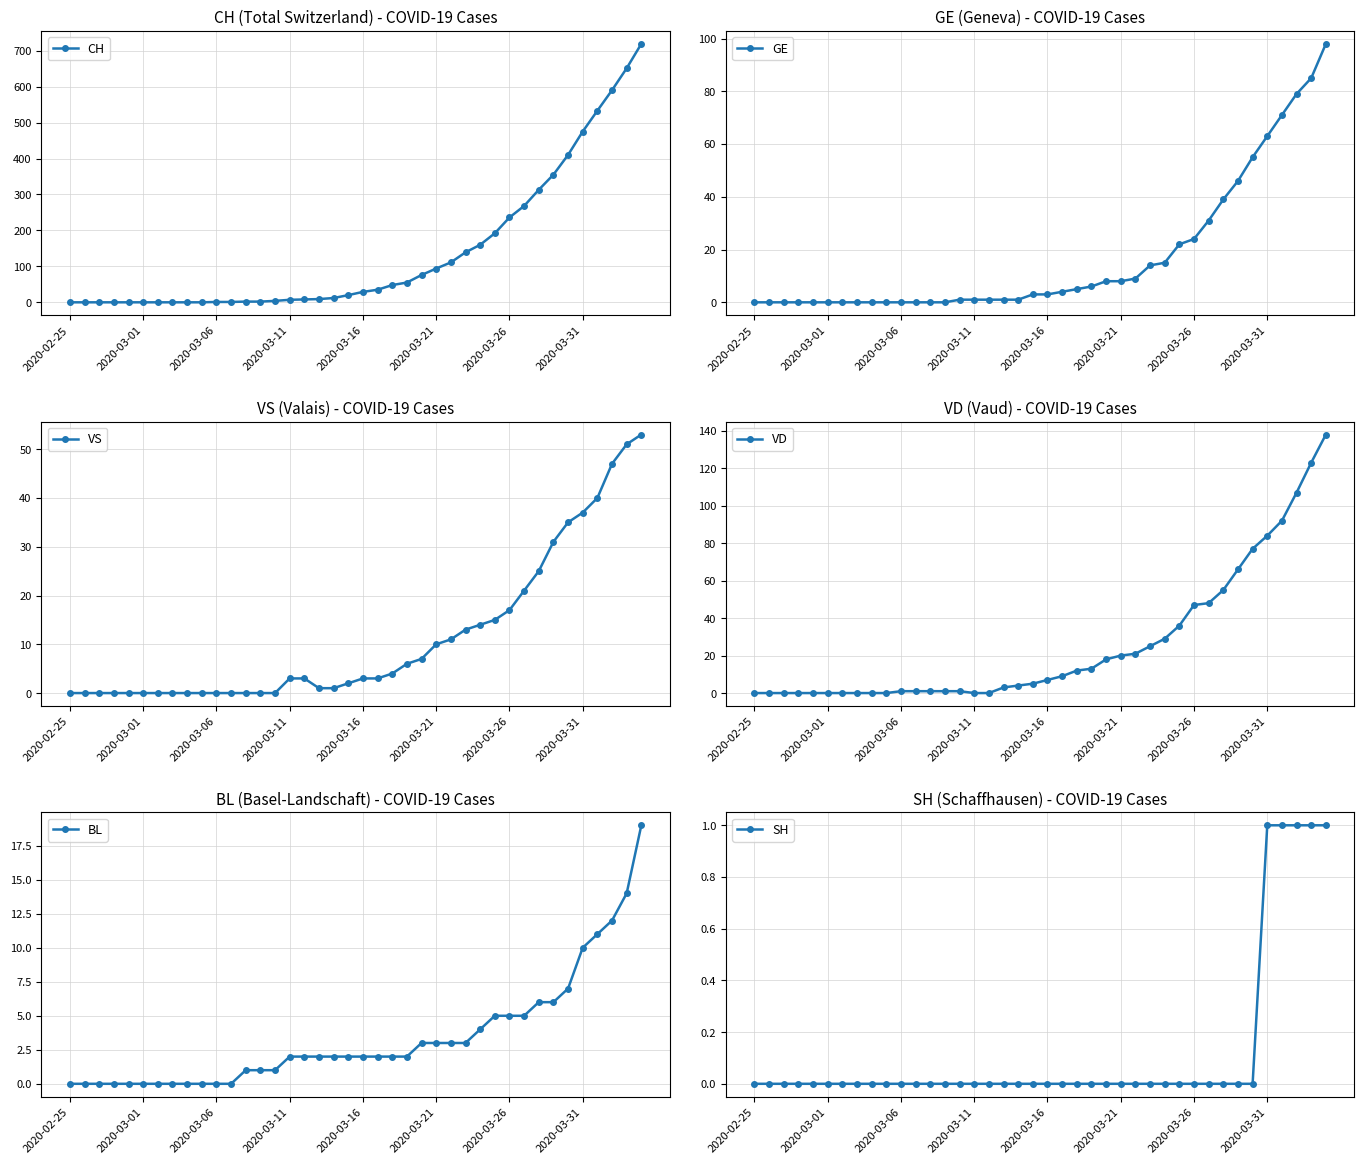

At how many categories does at least one series exceed 497?

4